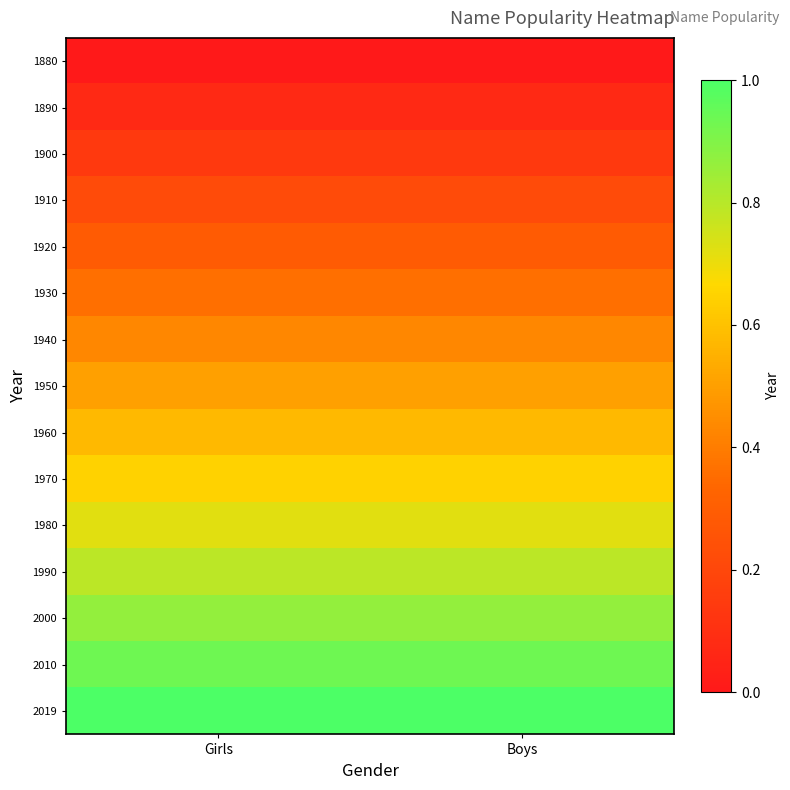

At how many categories does at least one series exceed 0?

2